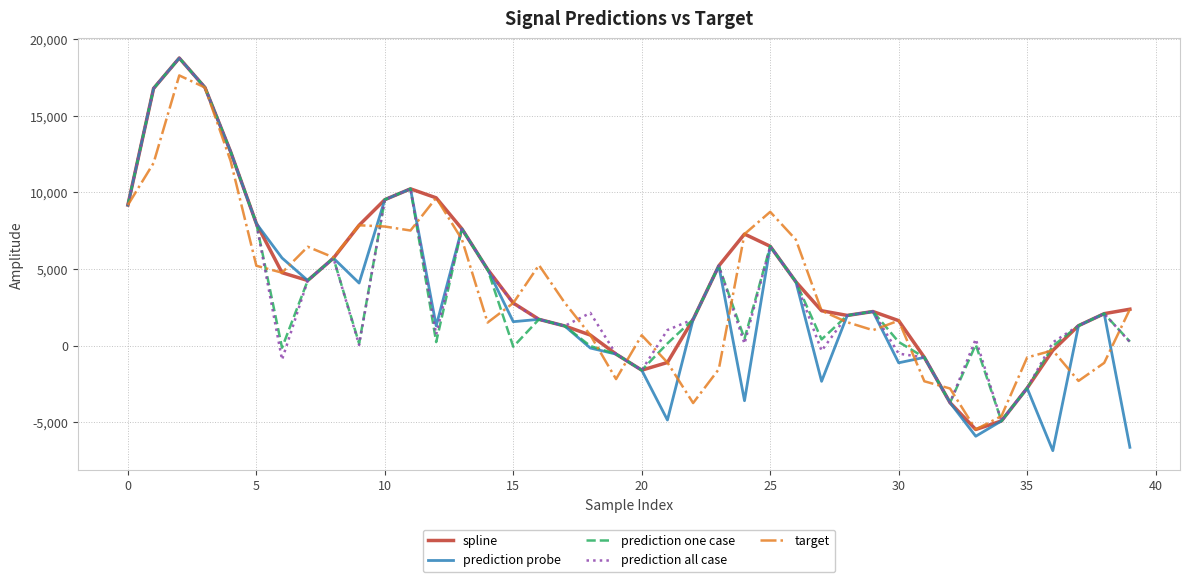

What are all the series names shown in the legend?

spline, prediction probe, prediction one case, prediction all case, target